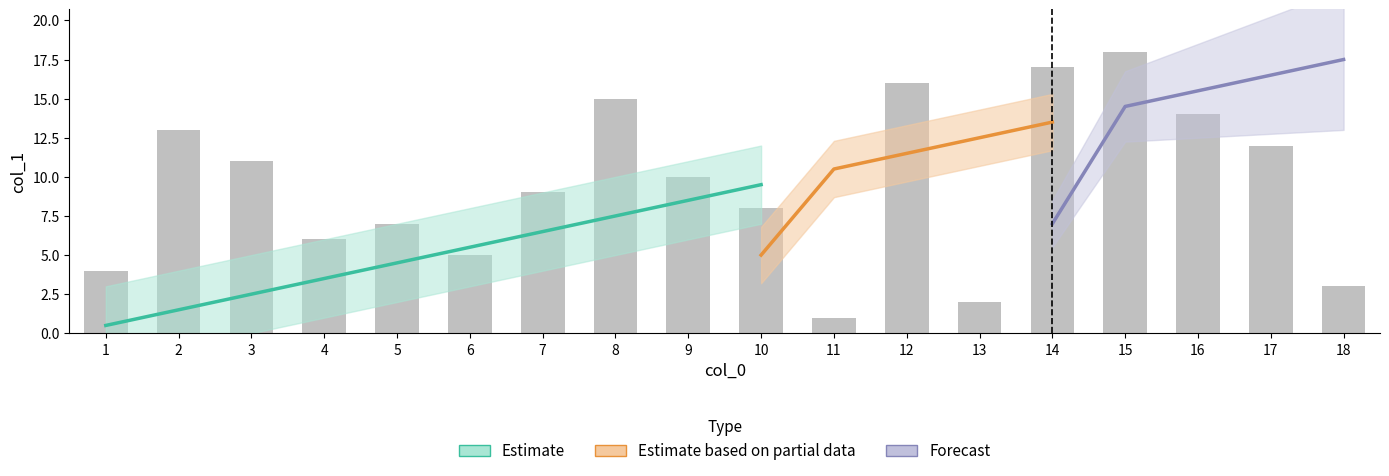

Reading right to left, extract all data points from this chart.

3	12	14	18	17	2	16	1	8	10	15	9	5	7	6	11	13	4